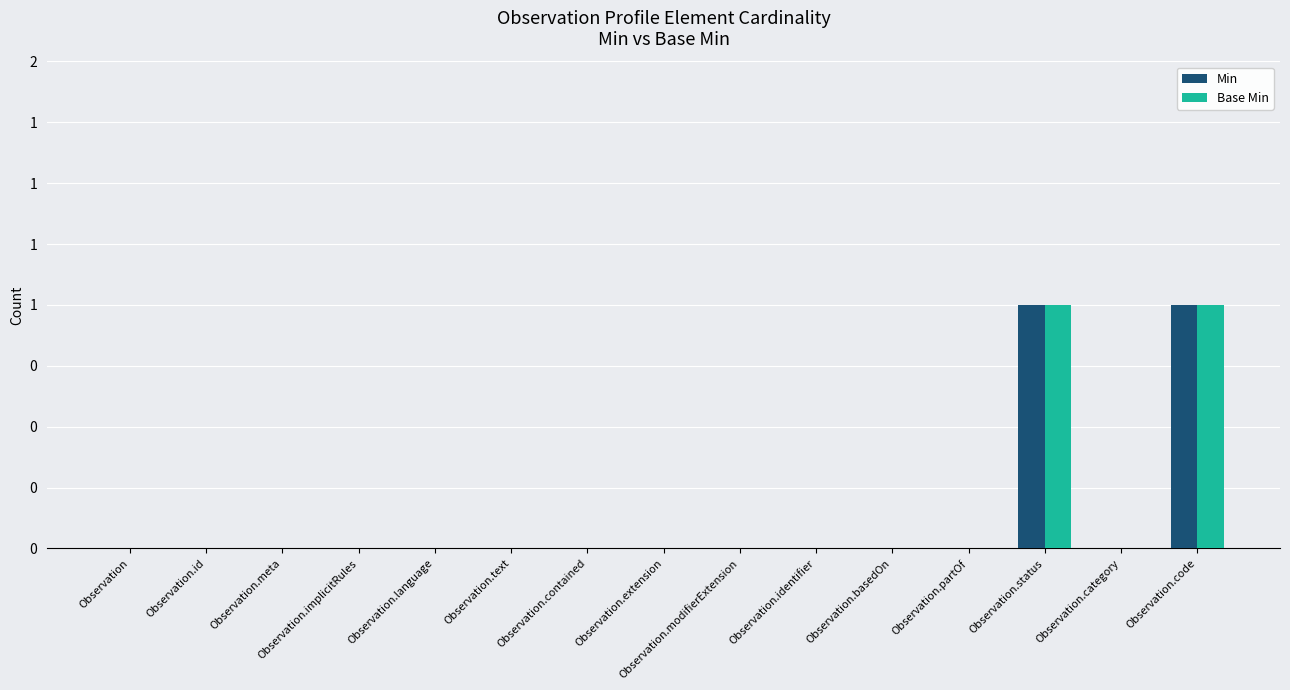

What are all the series names shown in the legend?

Min, Base Min